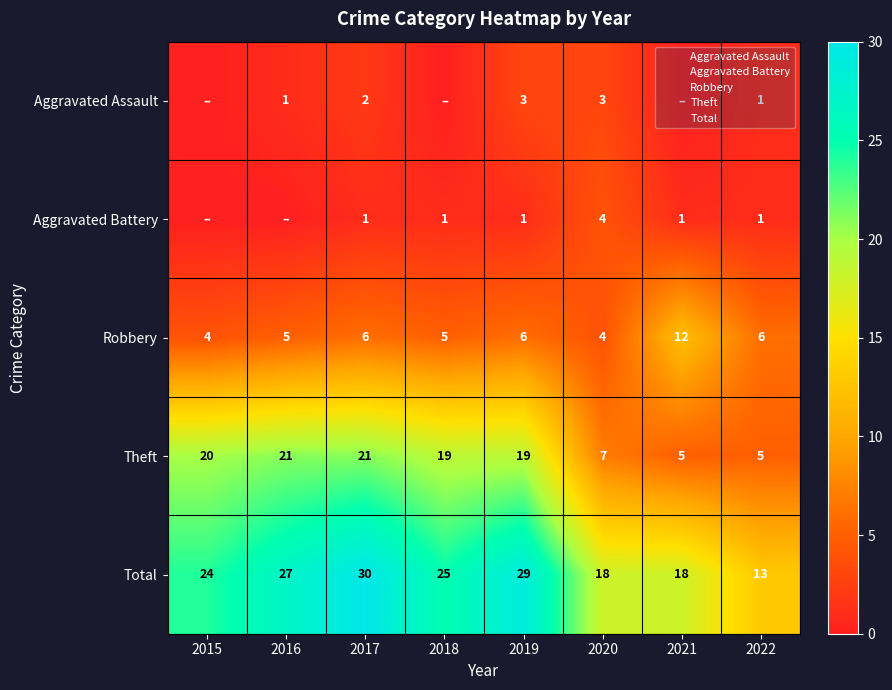

At which label is Theft closest to 13?

2018